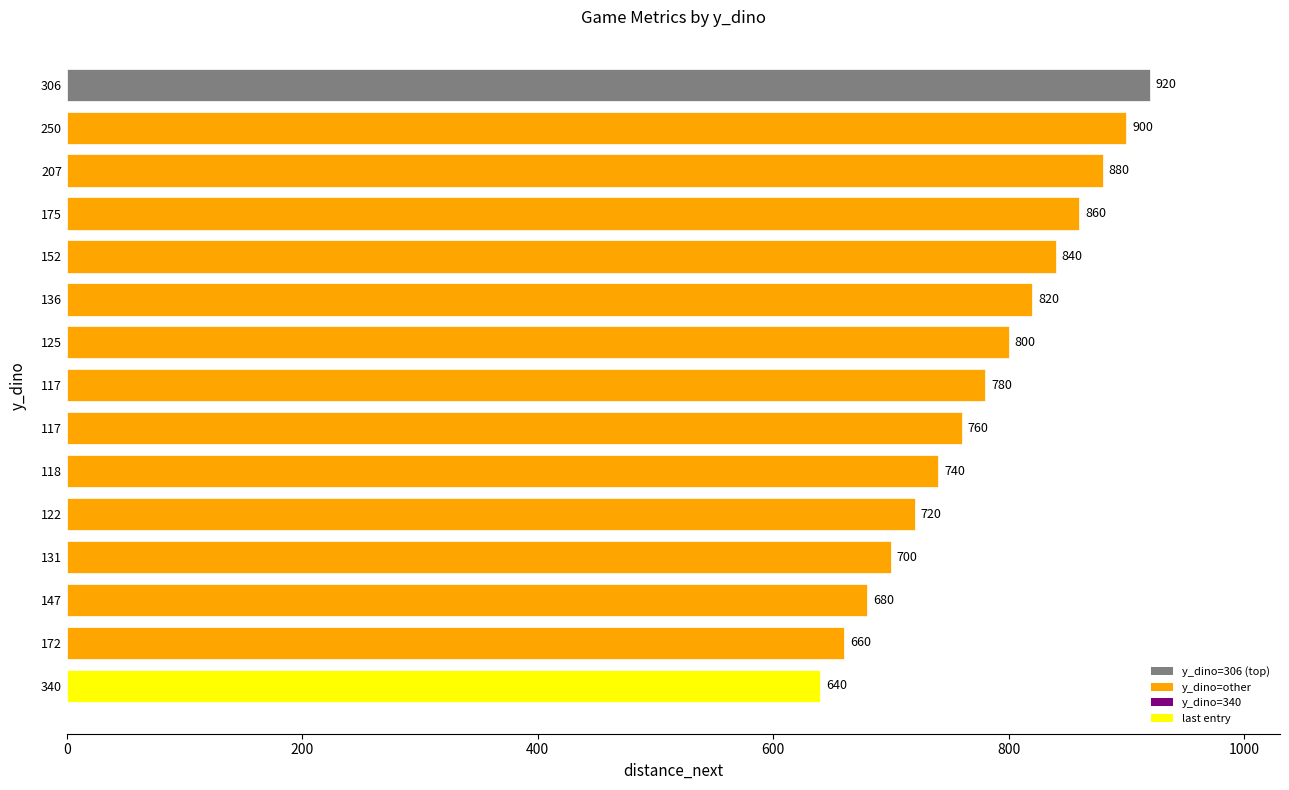

Rank the categories by value from lowest to highest.

340, 172, 147, 131, 122, 118, 117, 117, 125, 136, 152, 175, 207, 250, 306